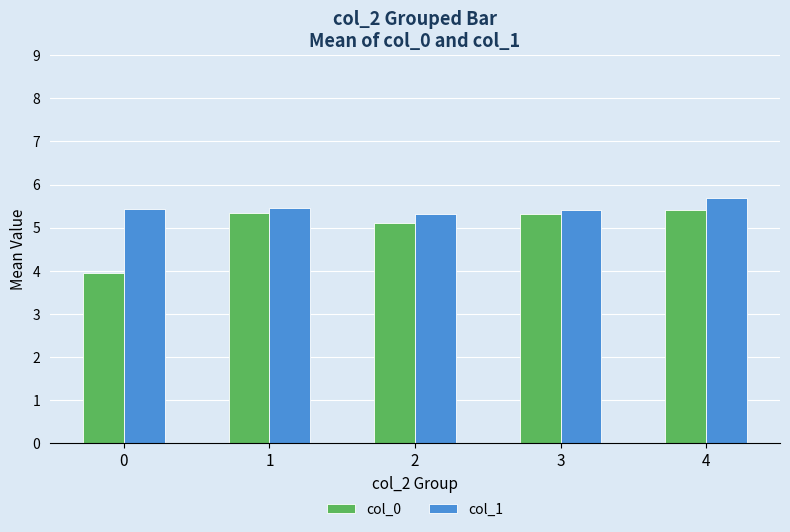

At how many categories does at least one series exceed 5?

5